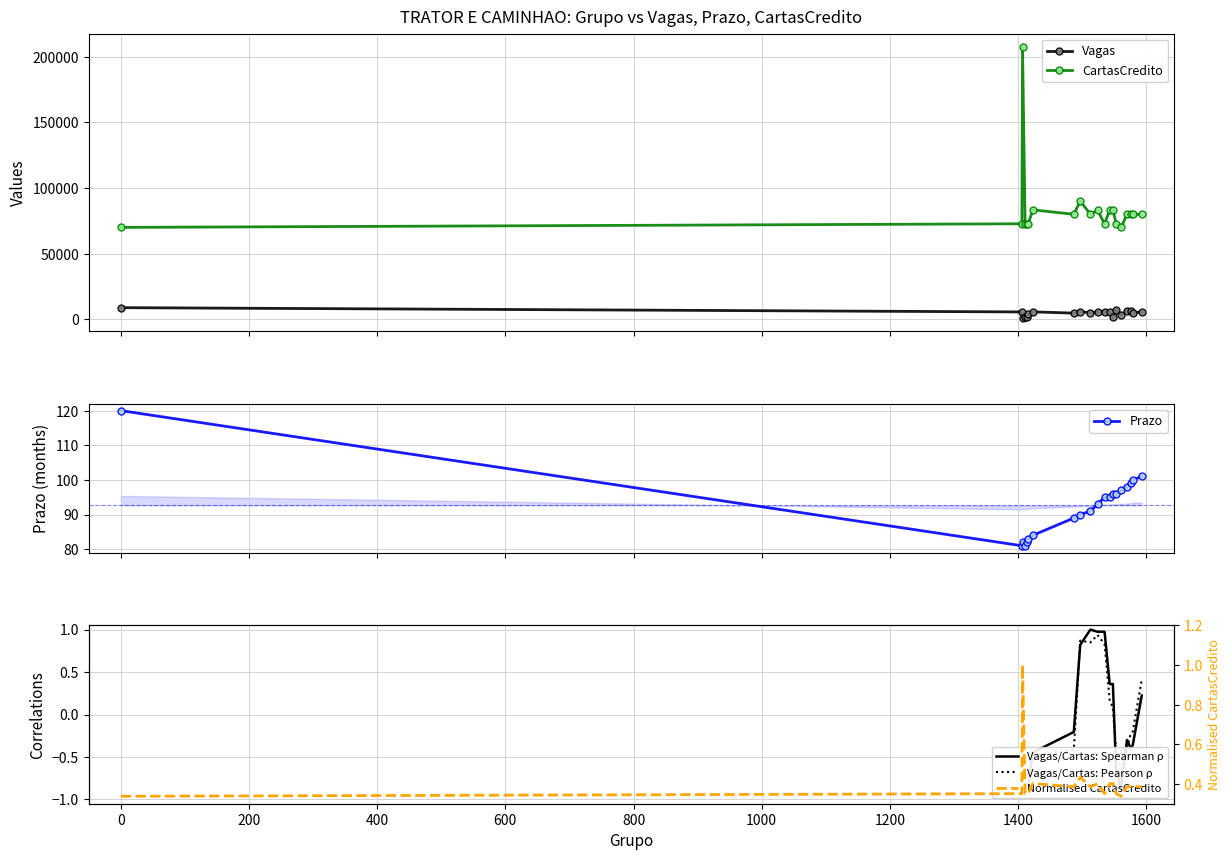

In Prazo, how many points are higher than both neighbors (excluding endpoints)?

1